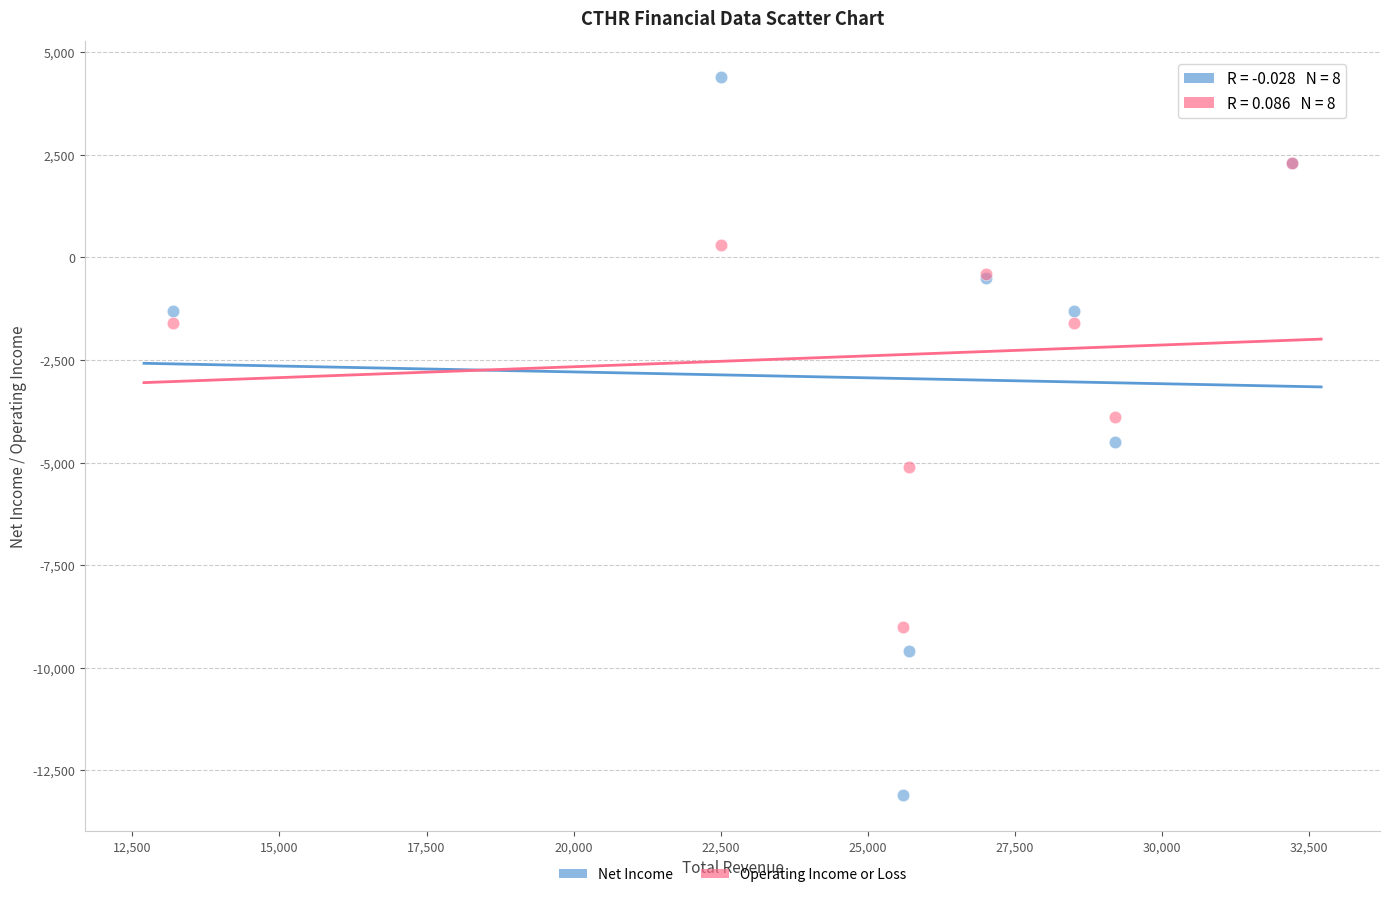

In the Operating Income or Loss series, what Y value is closest to -3350?

-3900